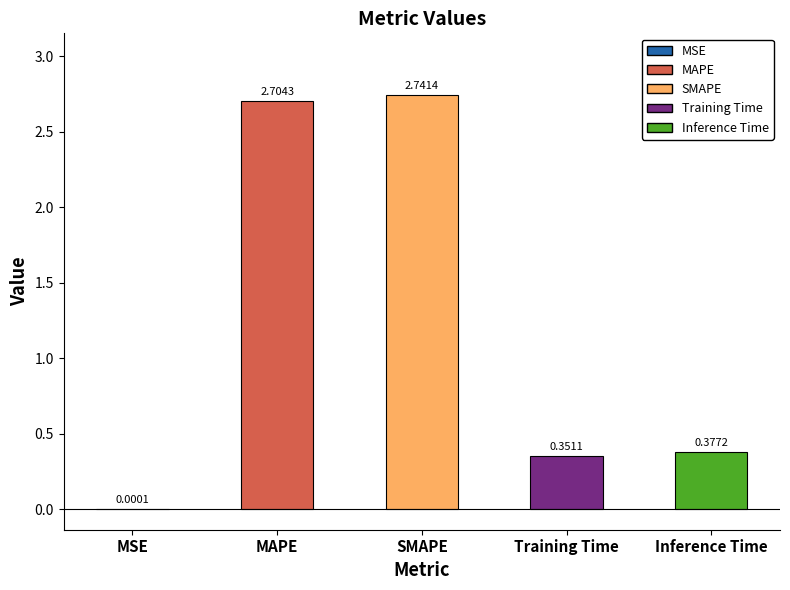

Which has a higher value, SMAPE or MAPE?

SMAPE